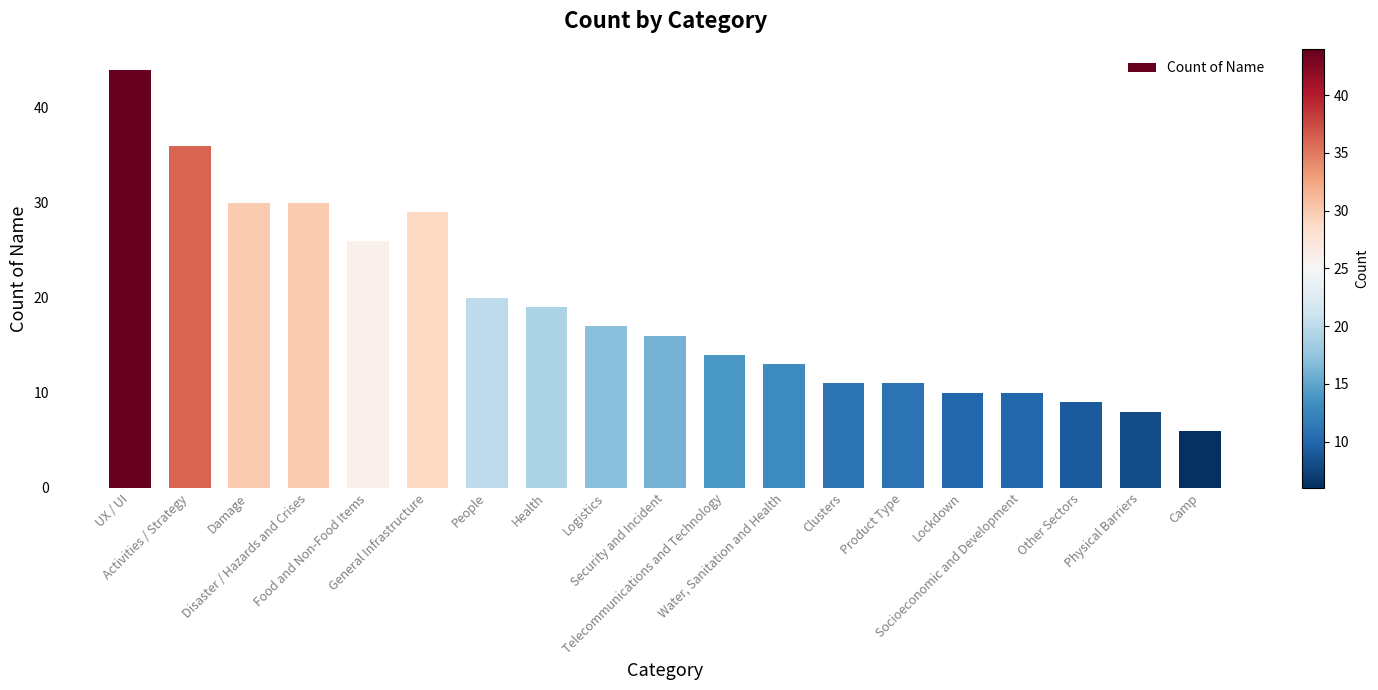

What is the value of the 10th bar from the left?

16